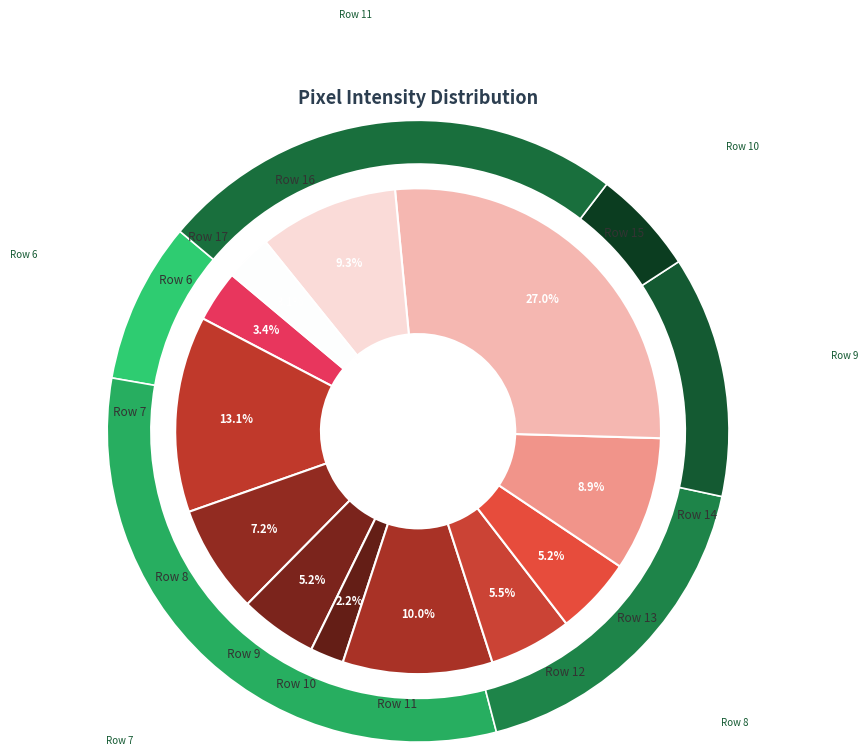

Which has a higher value, Row 10 or Row 17?

Row 17